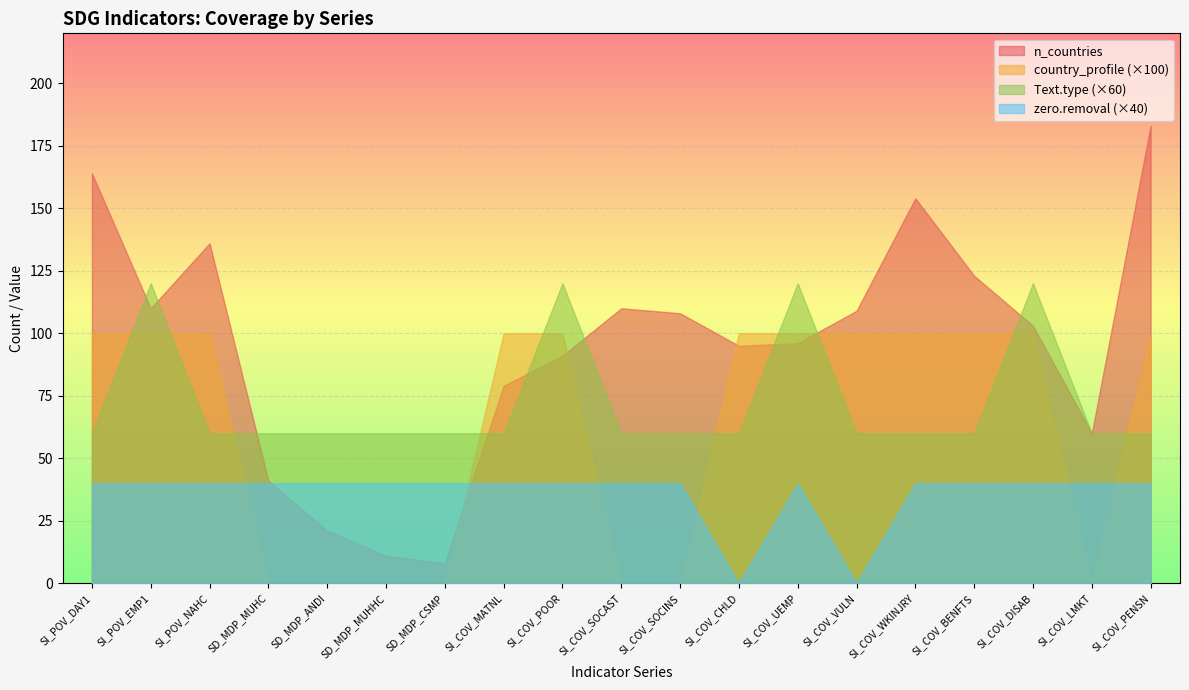

Is it true that Text.type equals 1 at SI_COV_POOR?

False